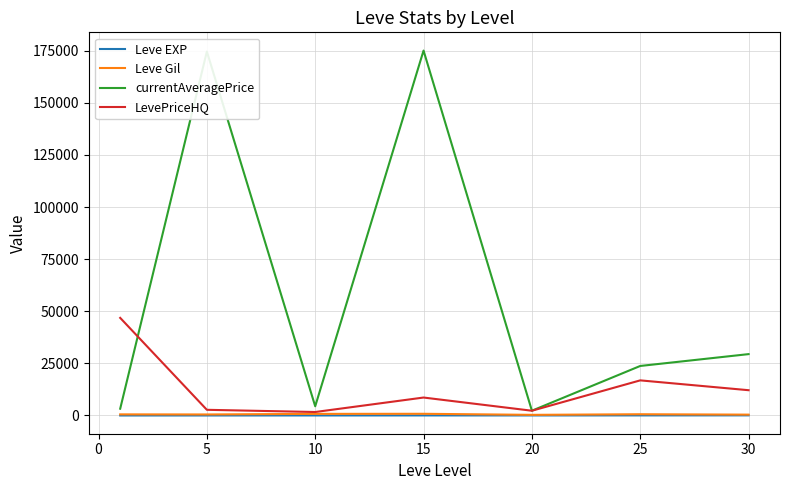

What is the highest value of the LevePriceHQ series?

46823.8